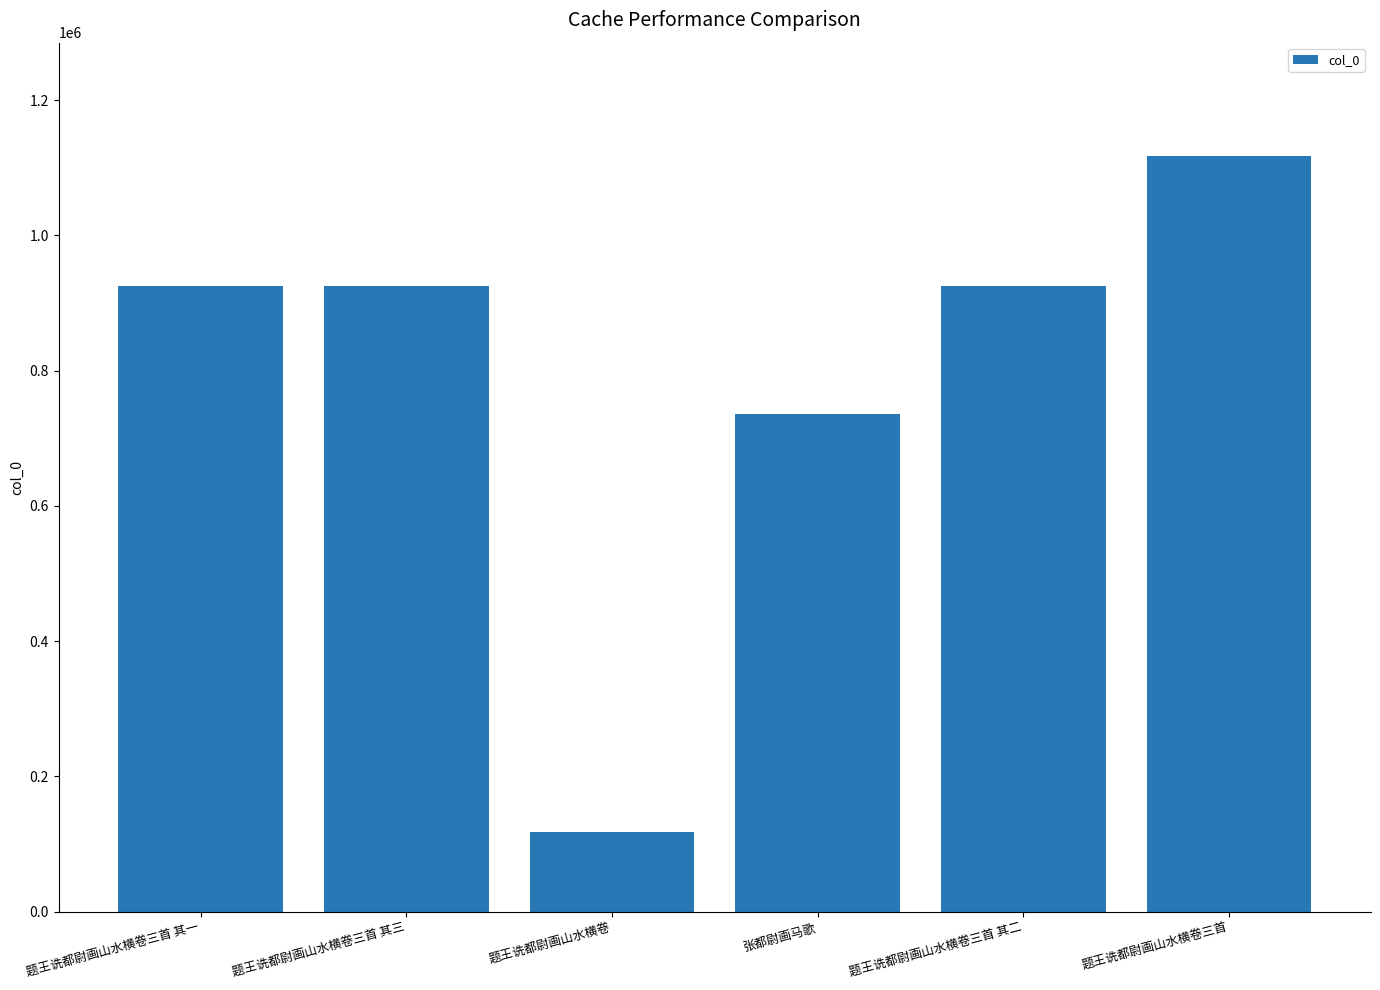

What is the minimum value shown in the chart?

117960